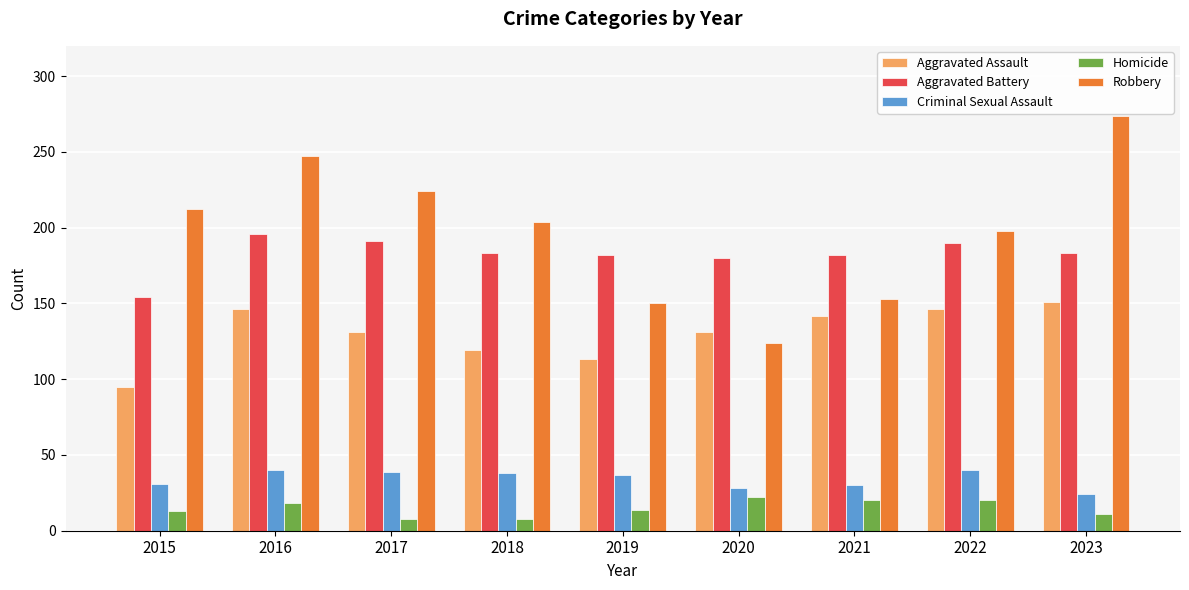

What is the approximate value of Aggravated Assault at 2023?

151